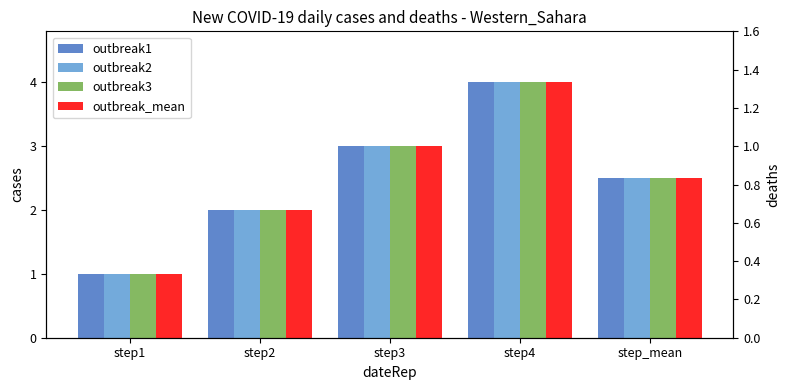

At step_mean, list the series in order from smallest to largest.

outbreak1, outbreak2, outbreak3, outbreak_mean